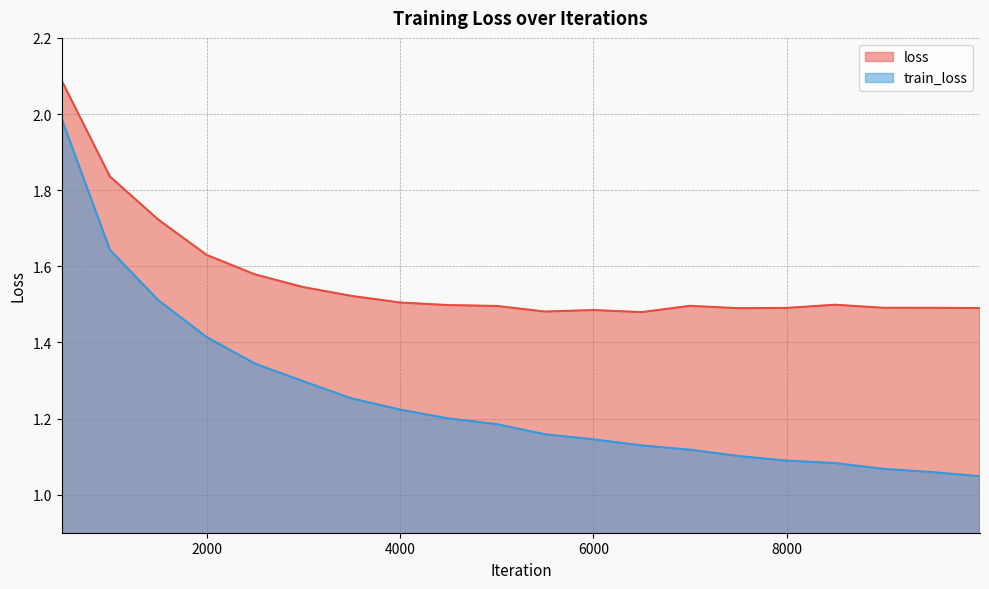

Reading left to right, transcribe all the data shown in this chart.

loss: 2.1	1.8	1.7	1.6	1.6	1.5	1.5	1.5	1.5	1.5	1.5	1.5	1.5	1.5	1.5	1.5	1.5	1.5	1.5	1.5
train_loss: 2.0	1.6	1.5	1.4	1.3	1.3	1.3	1.2	1.2	1.2	1.2	1.1	1.1	1.1	1.1	1.1	1.1	1.1	1.1	1.0